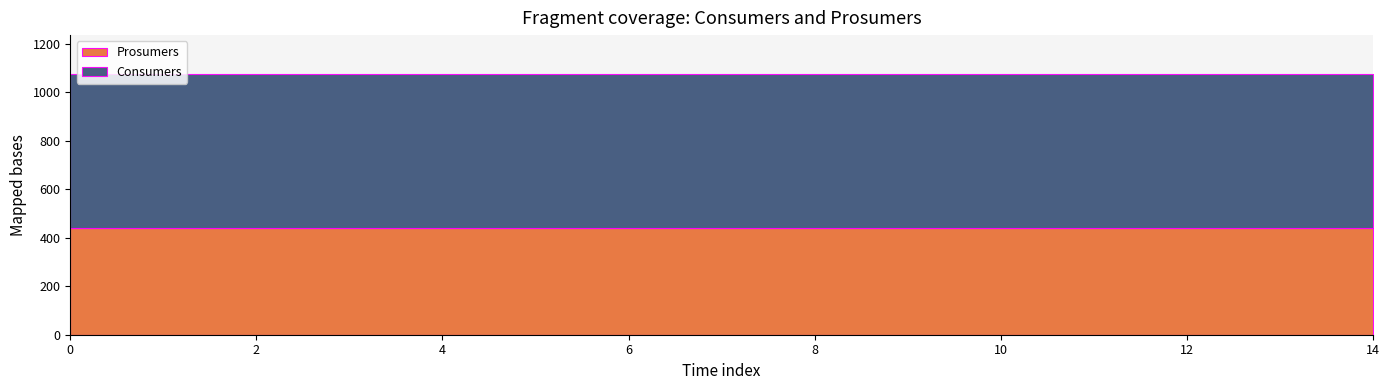

At how many categories does at least one series exceed 466?

15